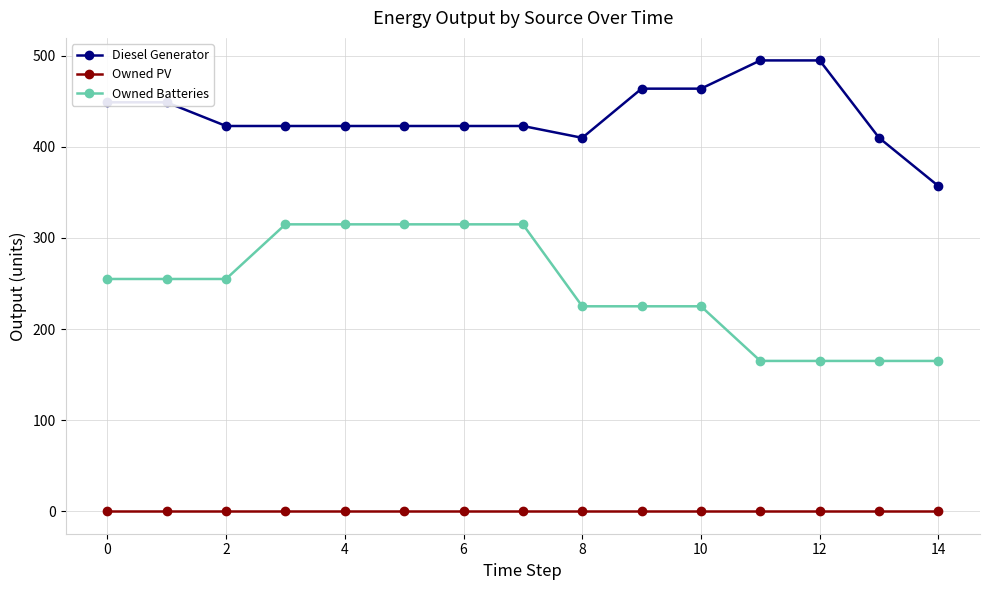

True or false: Owned PV and Owned Batteries cross at least once.

False